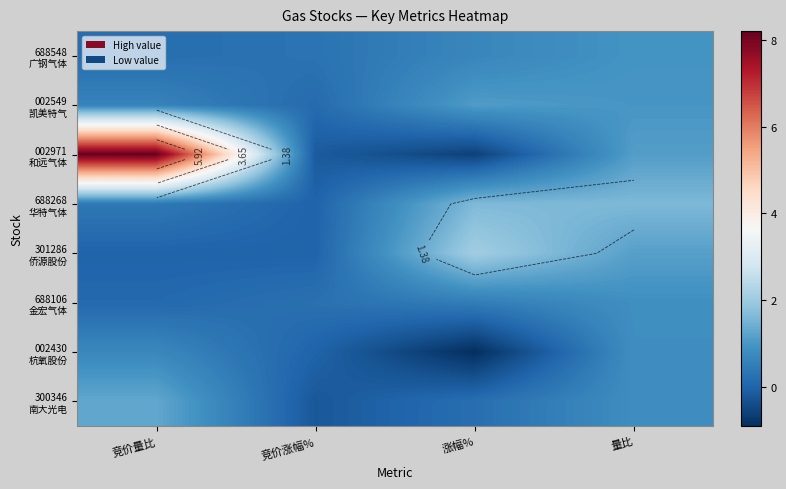

Which series has the largest range (max minus min)?

002971 和远气体